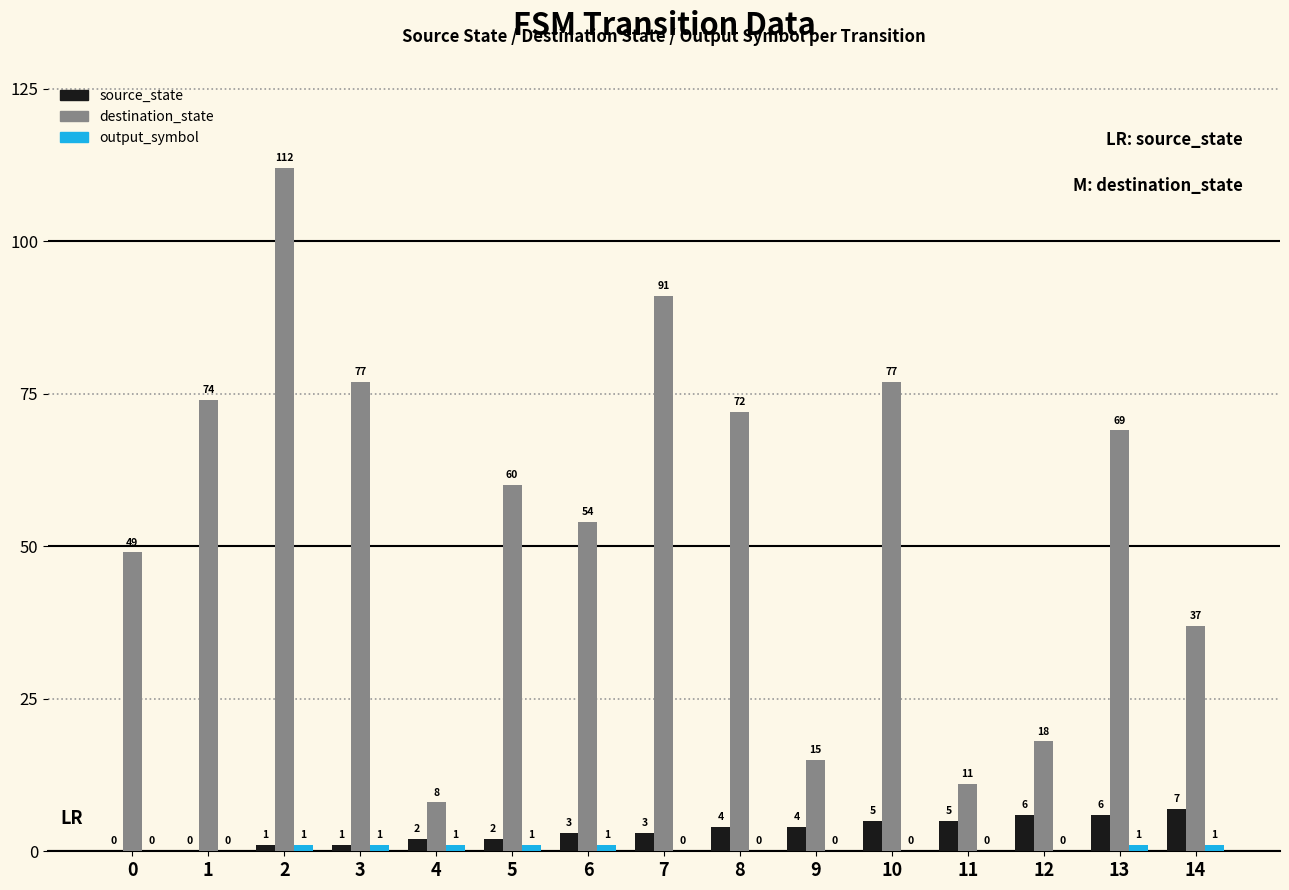

What is the sum of all source_state values?

49